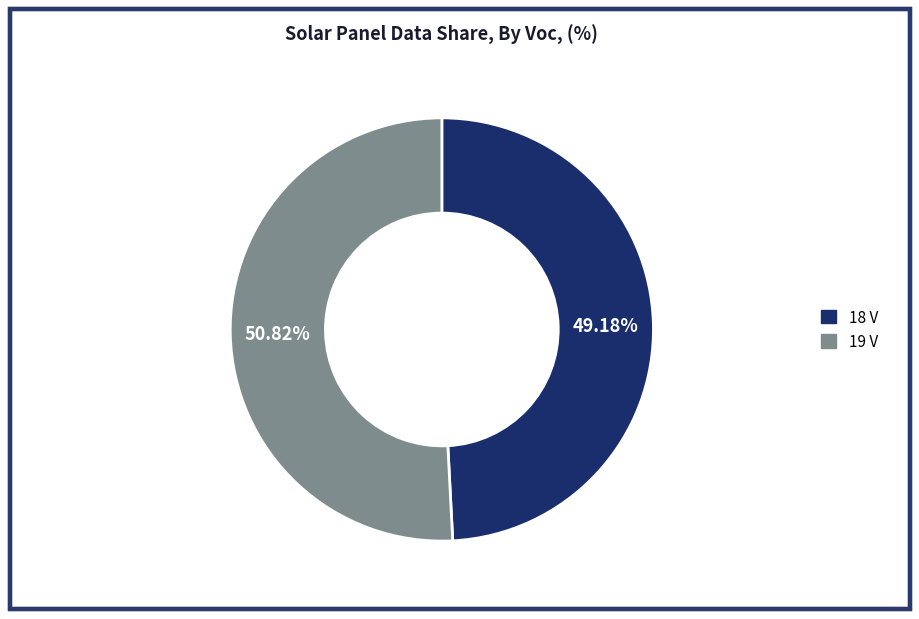

To the nearest percent, what percentage of the pie is 19 V?

51%